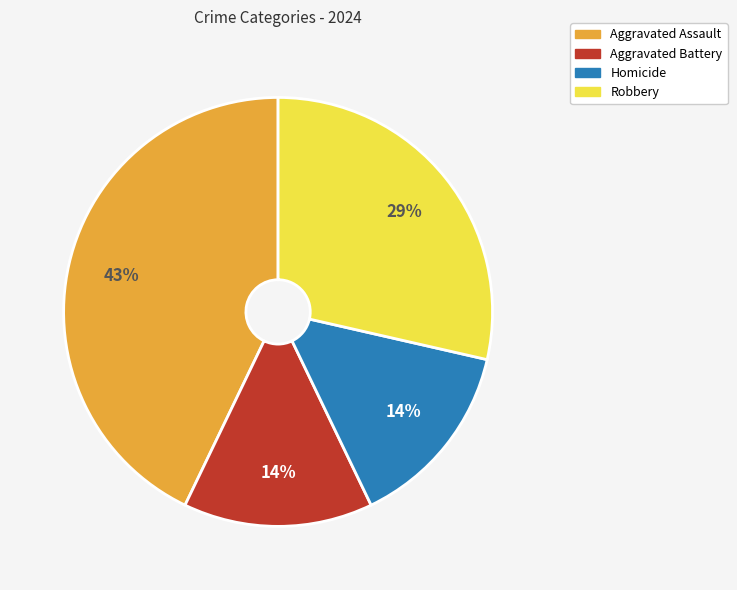

Which has a higher value, Robbery or Aggravated Assault?

Aggravated Assault